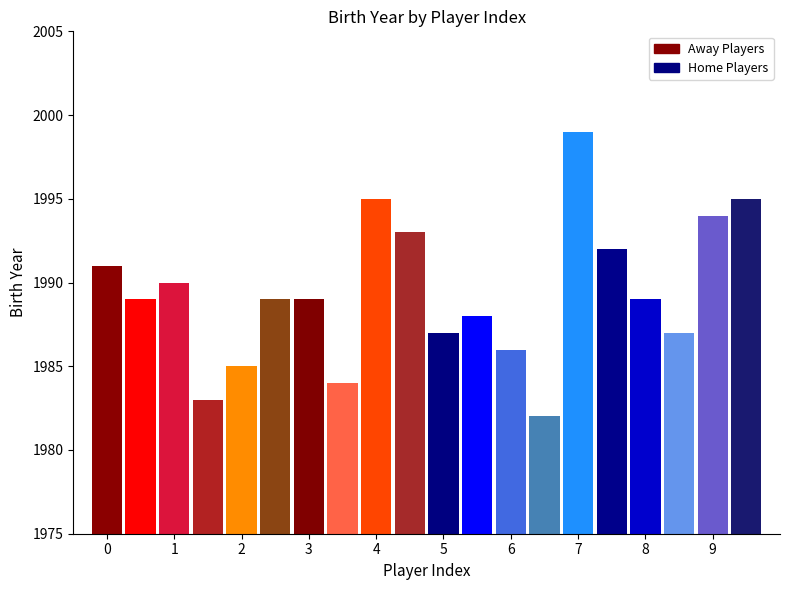

Is it true that away equals -3 at 0?

False